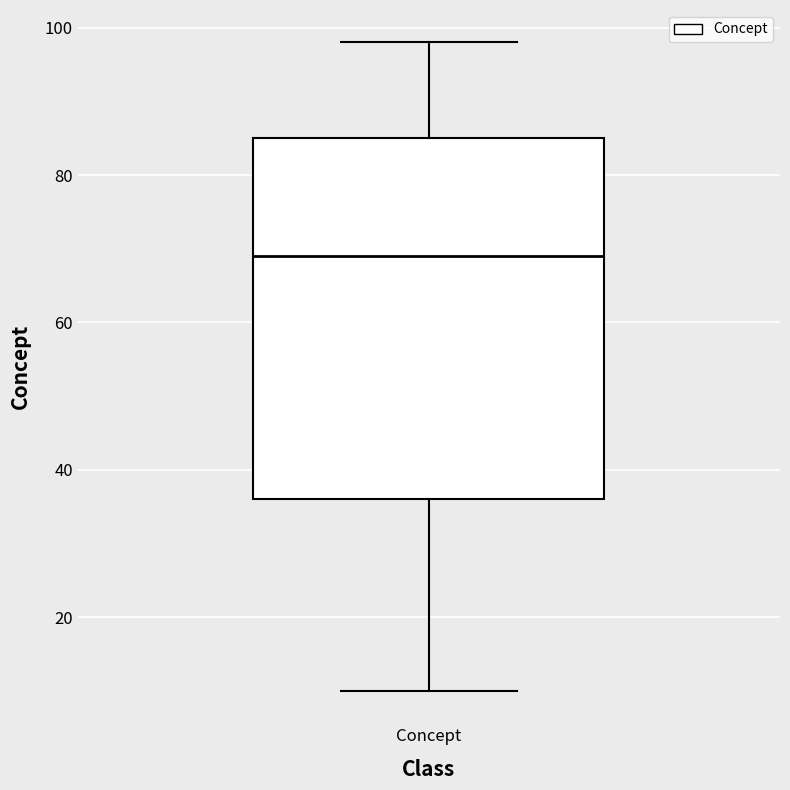

Transcribe this box plot: give where the median line is, the range the box spans, and where the two whiskers end, as read against the y-axis. The values are not printed on the chart, so give them approximately, as read against the axis.

median 70, box 36 to 86, whiskers 10 to 98